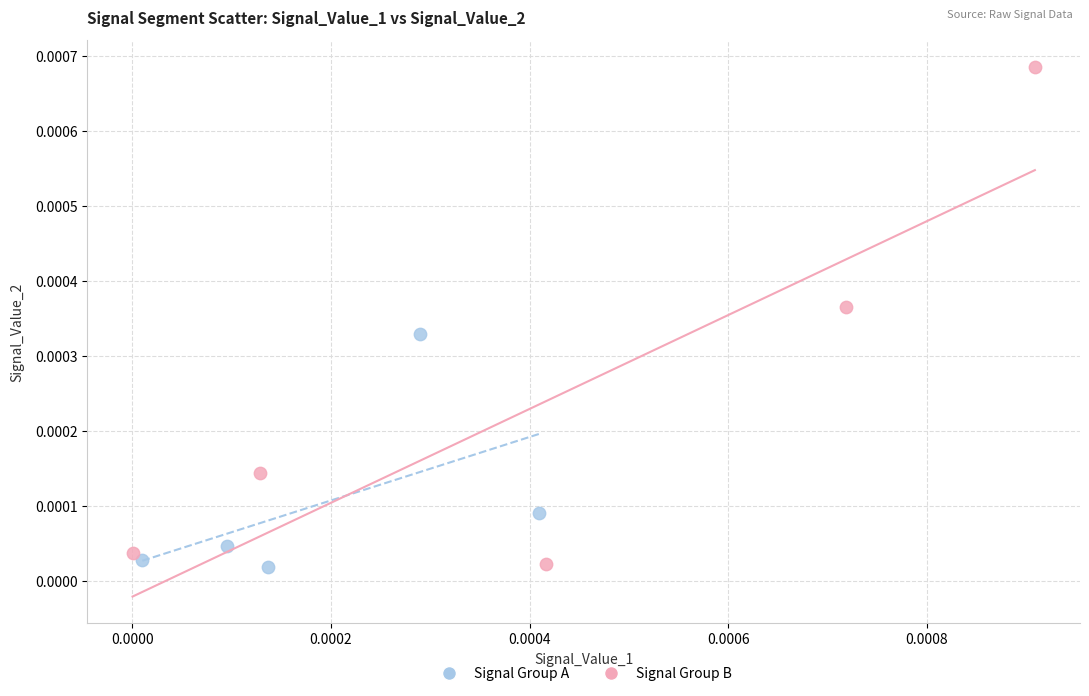

Which series has the largest Y range (max minus min)?

Signal Group B